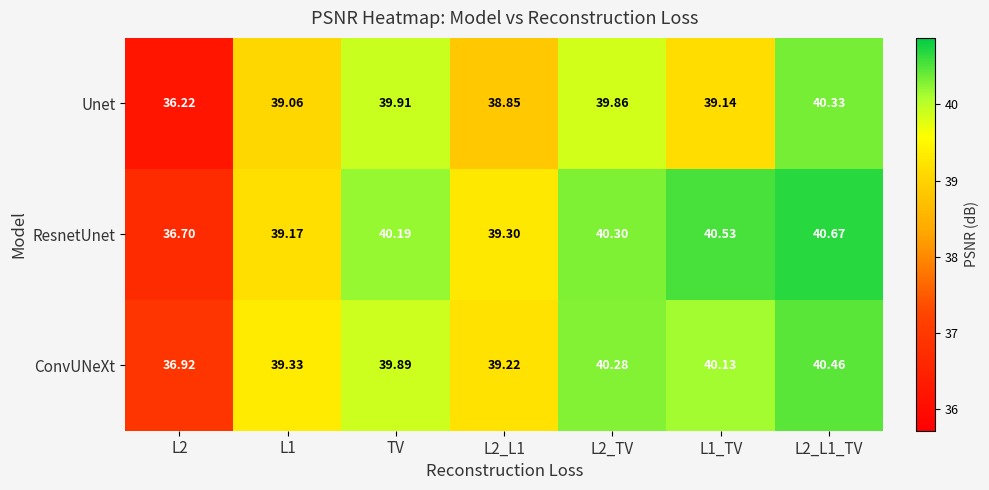

List the series in order of their peak value, lowest first.

Unet, ConvUNeXt, ResnetUnet